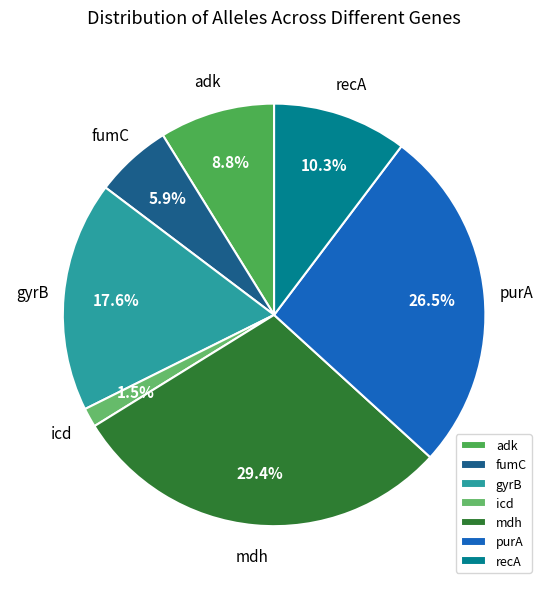

To the nearest percent, what is the difference between the purA and gyrB slice percentages?

9%